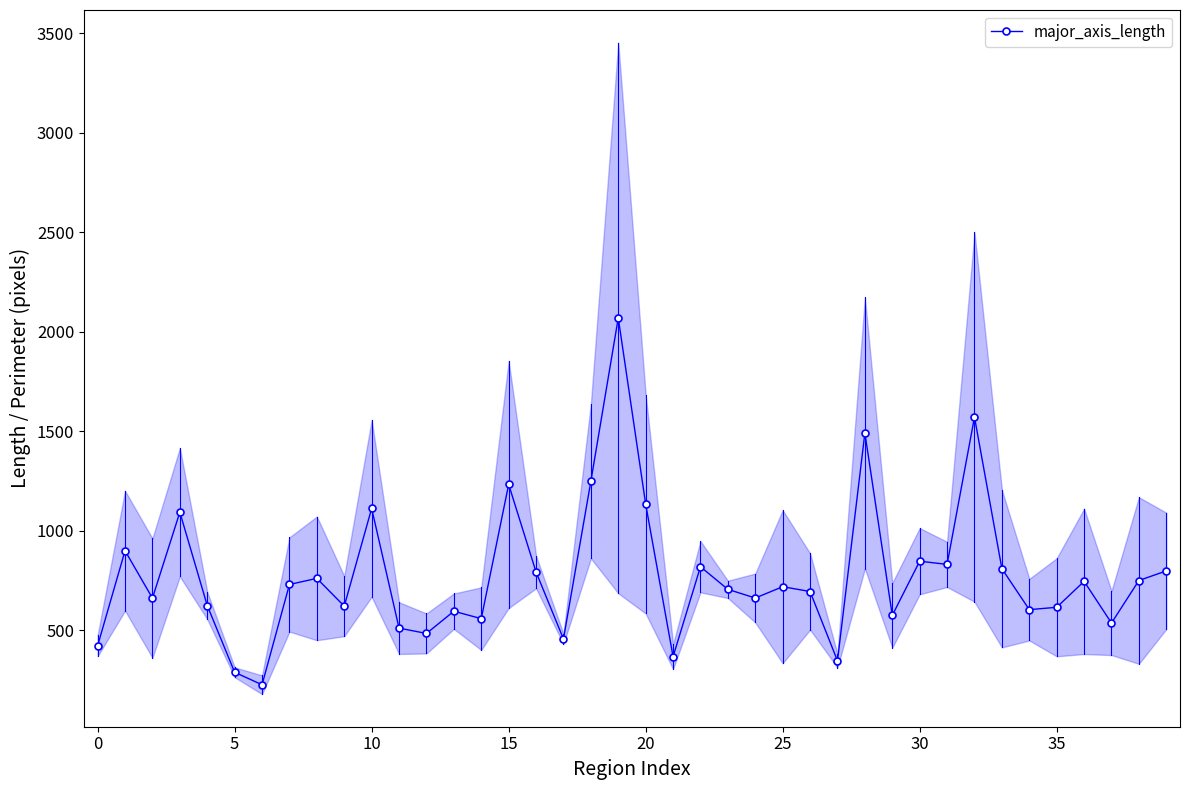

At which label is the value closest to 1148?

20